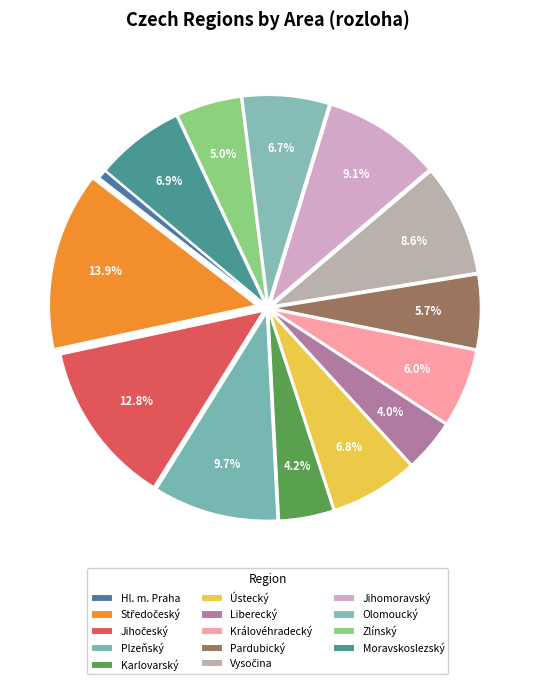

Which category has the biggest portion of the pie?

Středočeský